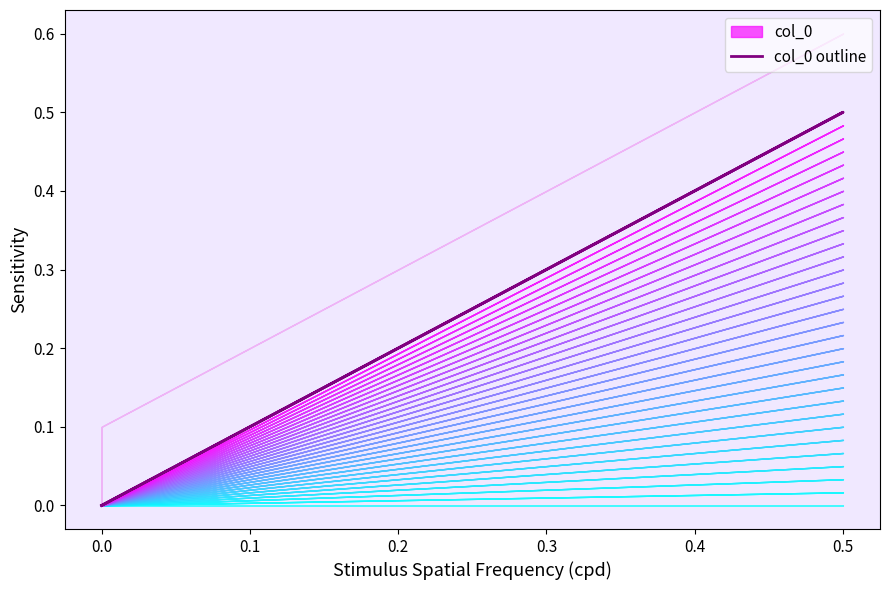

What is the difference between the maximum and minimum values?

0.5